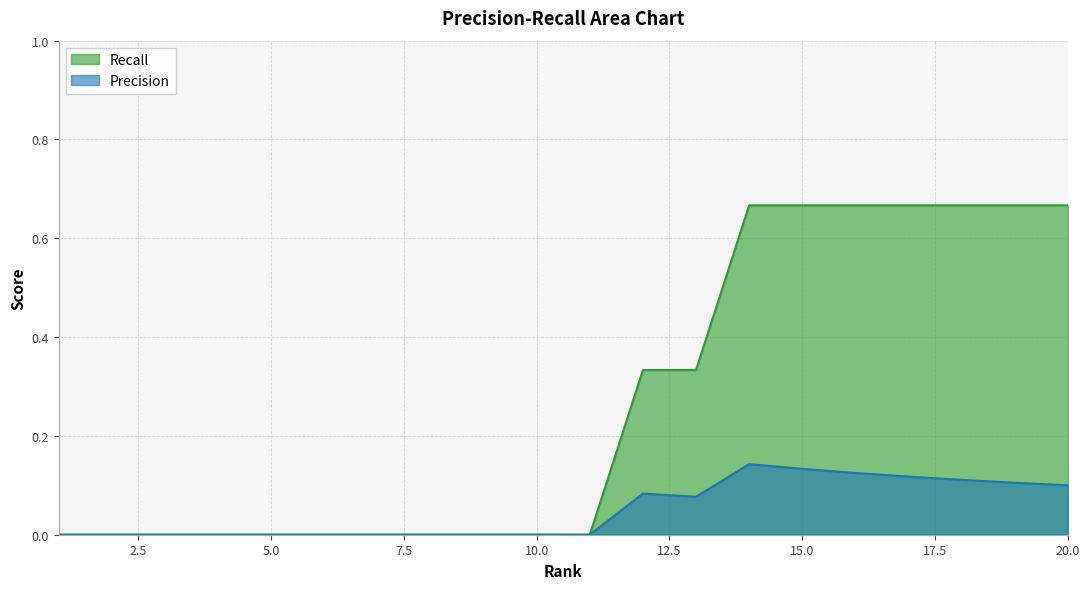

What is the sum of all Recall values?

5.3